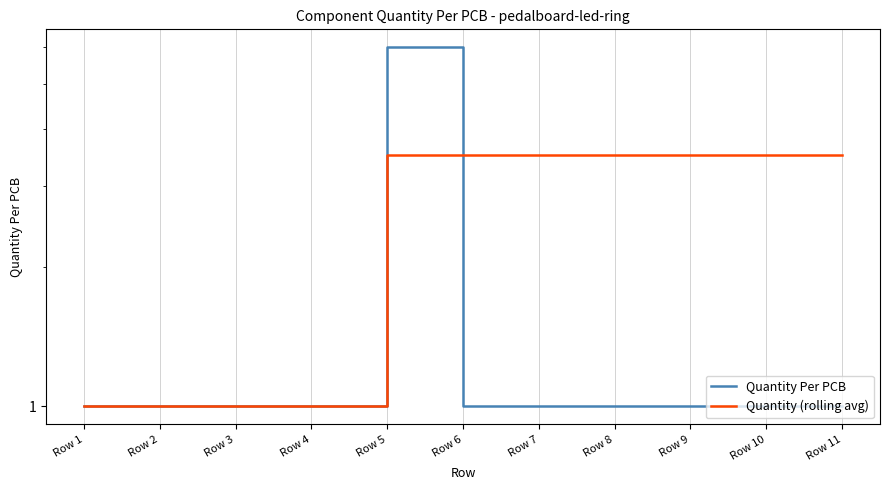

What is the minimum value for Quantity (rolling avg)?

1.0